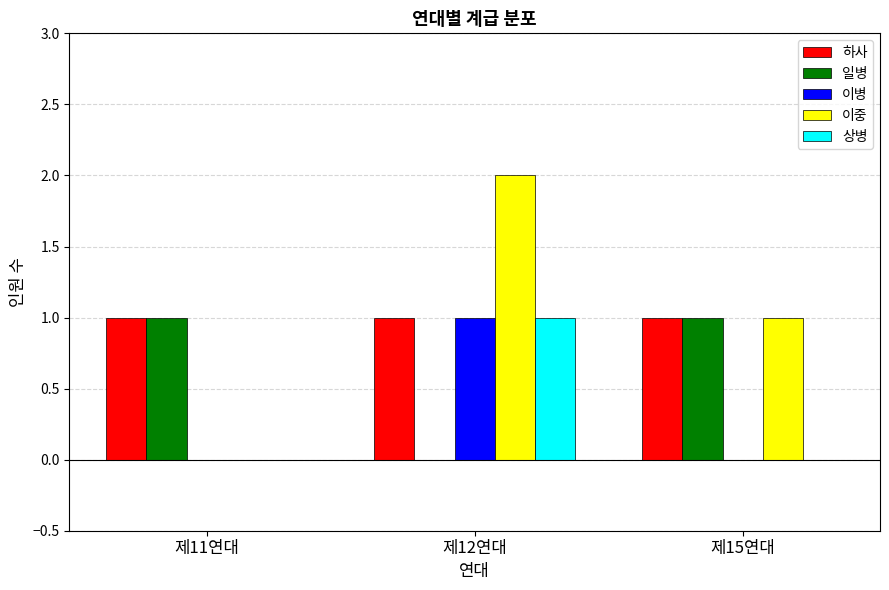

What is the sum of all 이중 values?

3